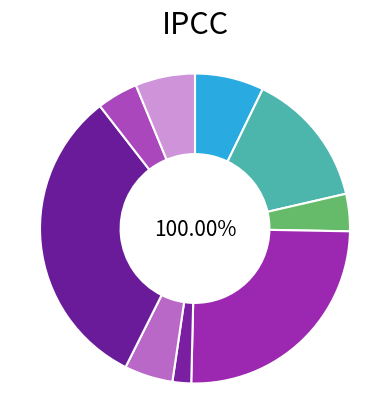

What is the total percentage of OPTOMETRY and DERMATOLOGY?

8.9%